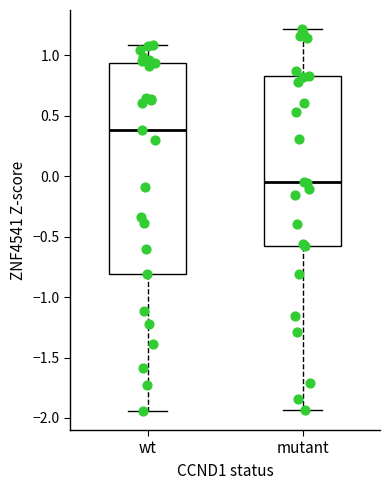

Reading left to right, read every box against the y-axis: the position of its median line, the range the box covers, and the ends of its whiskers. The values are not printed on the chart, so give them approximately, as read against the axis.

wt: median 0.40, box -0.80 to 0.95, whiskers -1.95 to 1.10
mutant: median -0.05, box -0.60 to 0.85, whiskers -1.95 to 1.20